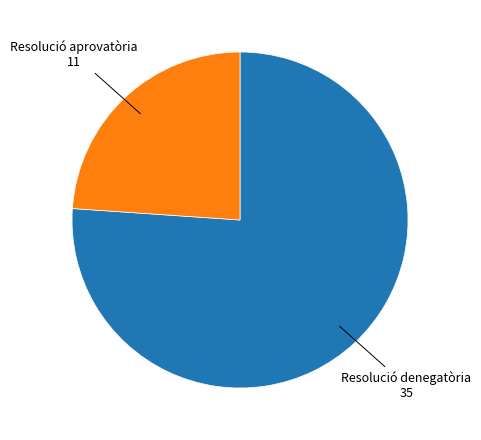

Is there any slice that represents more than half of the pie?

Yes